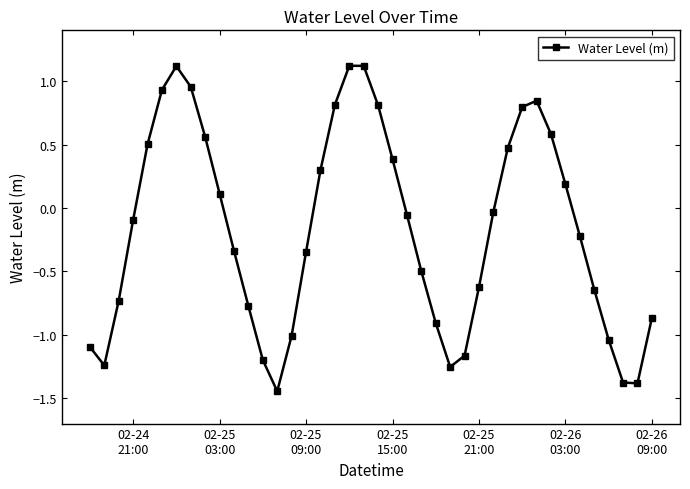

How many points are lower than both their immediate neighbors (excluding endpoints)?

4